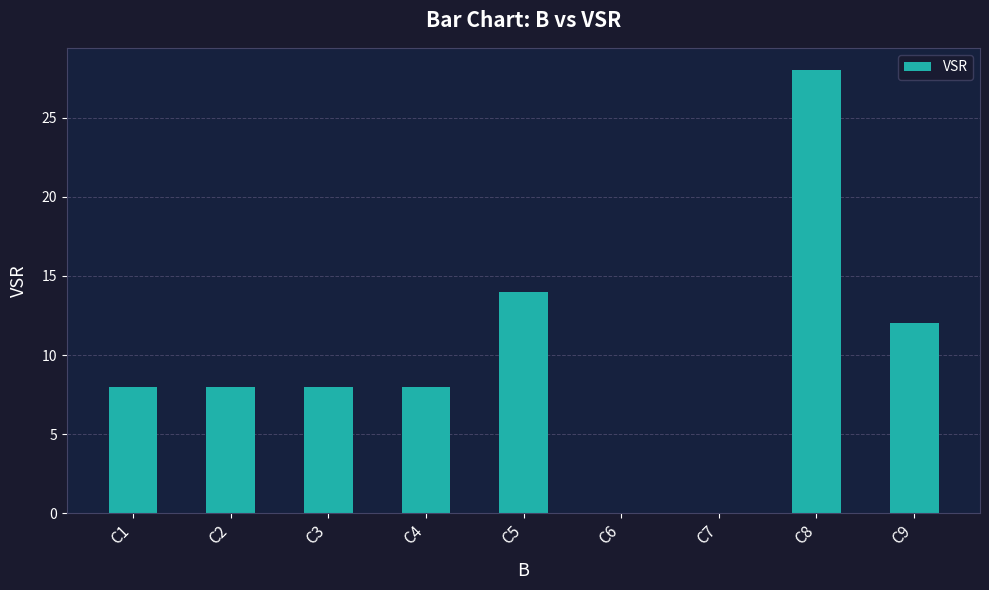

How many categories are shown in the chart?

9